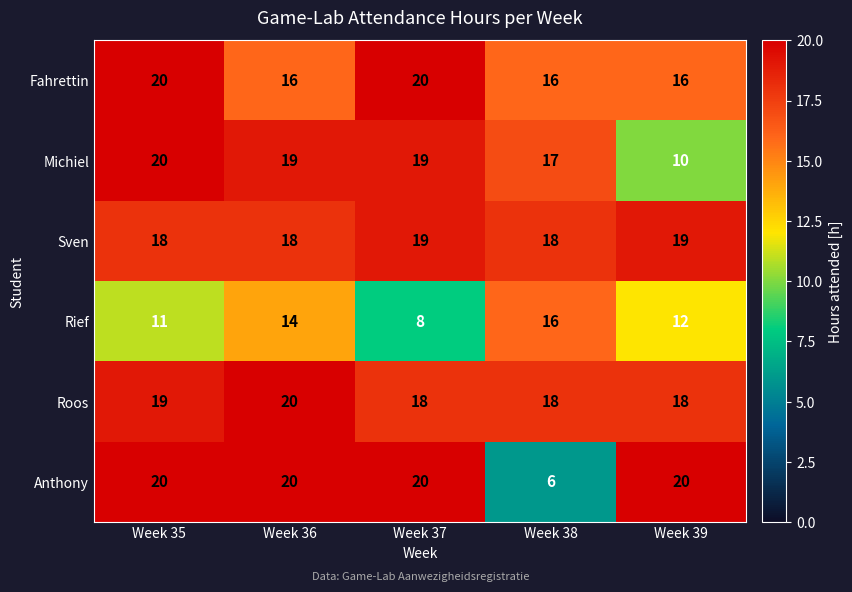

Is it true that Anthony equals 20 at Week 36?

True